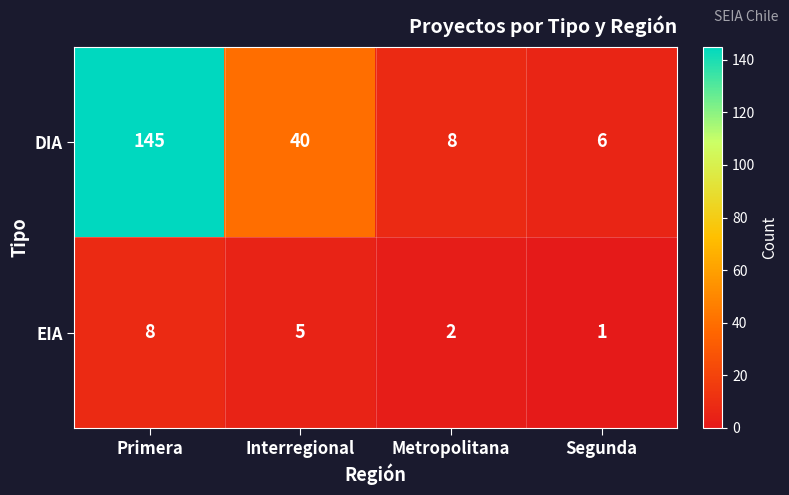

What is the difference between the maximum and second lowest values in the DIA series?

137